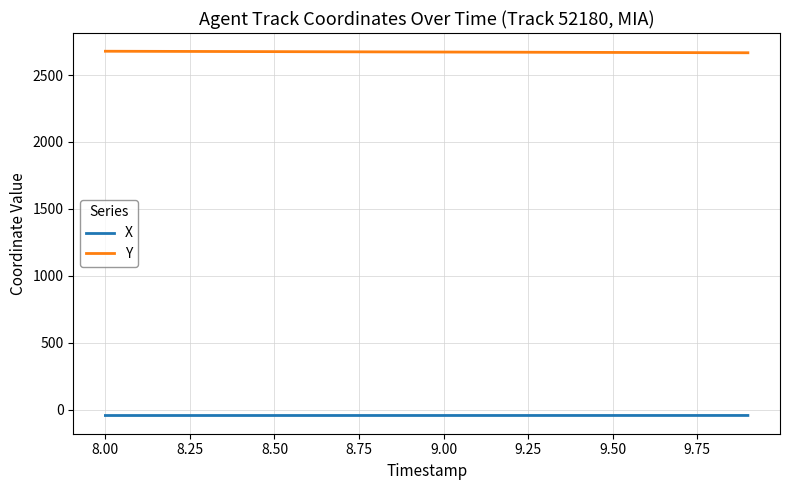

At how many categories does at least one series exceed 1359?

20